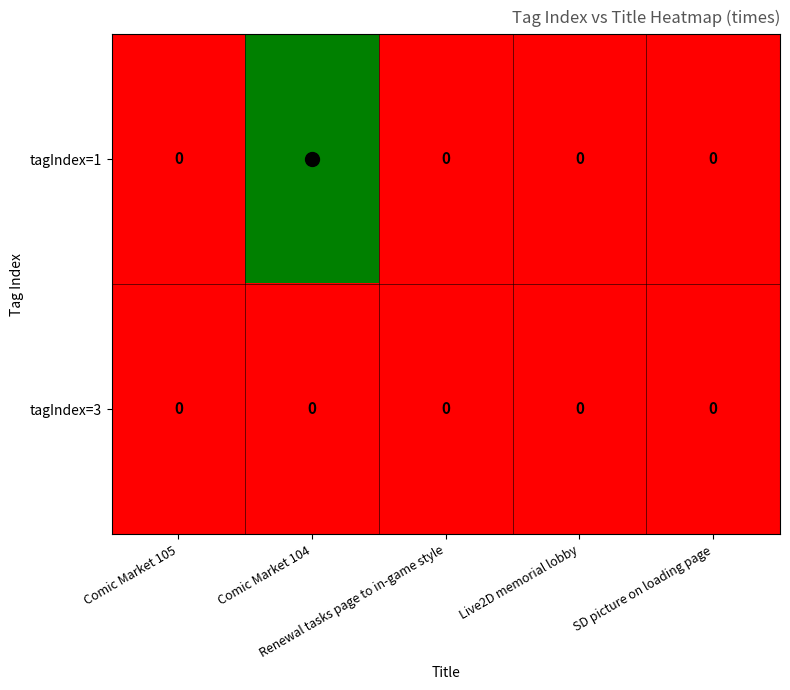

How many tagIndex=1 values are between 0 and 1?

5